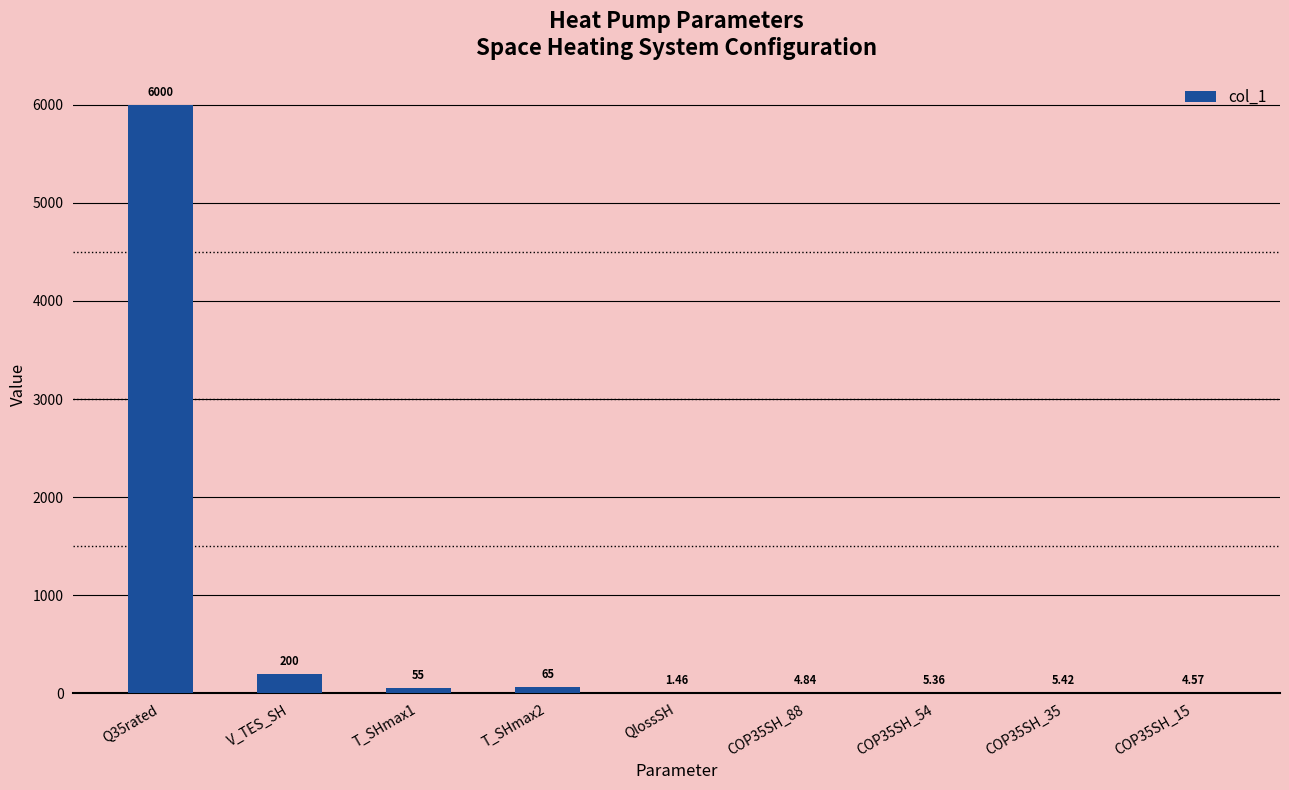

What value does the data have at V_TES_SH?

200.0